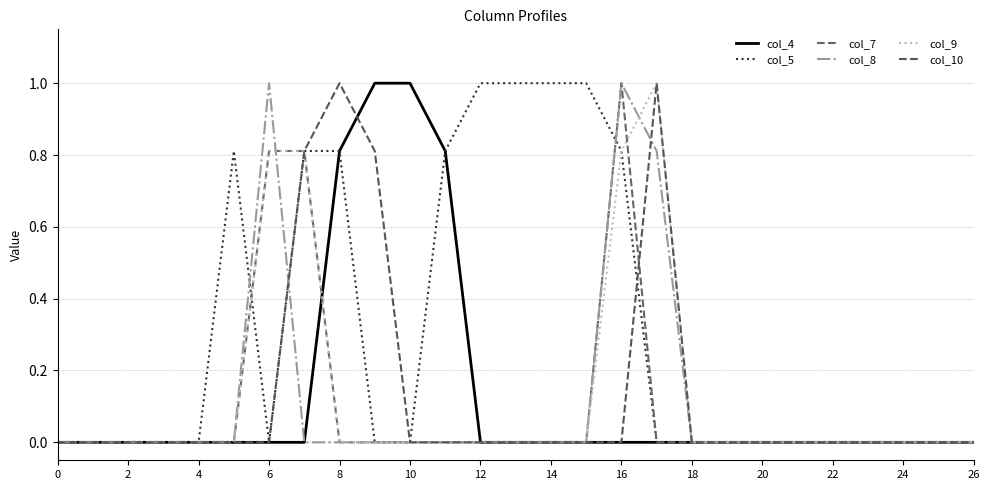

Reading left to right, list all the values displayed in this chart.

col_4: 0.0	0.0	0.0	0.0	0.0	0.0	0.0	0.0	0.8	1.0	1.0	0.8	0.0	0.0	0.0	0.0	0.0	0.0	0.0	0.0	0.0	0.0	0.0	0.0	0.0	0.0	0.0
col_5: 0.0	0.0	0.0	0.0	0.0	0.8	0.0	0.8	0.8	0.0	0.0	0.8	1.0	1.0	1.0	1.0	0.8	0.0	0.0	0.0	0.0	0.0	0.0	0.0	0.0	0.0	0.0
col_7: 0.0	0.0	0.0	0.0	0.0	0.0	0.8	0.8	0.0	0.0	0.0	0.0	0.0	0.0	0.0	0.0	1.0	0.0	0.0	0.0	0.0	0.0	0.0	0.0	0.0	0.0	0.0
col_8: 0.0	0.0	0.0	0.0	0.0	0.0	1.0	0.0	0.0	0.0	0.0	0.0	0.0	0.0	0.0	0.0	1.0	0.8	0.0	0.0	0.0	0.0	0.0	0.0	0.0	0.0	0.0
col_9: 0.0	0.0	0.0	0.0	0.0	0.0	0.8	0.8	0.0	0.0	0.0	0.0	0.0	0.0	0.0	0.0	0.8	1.0	0.0	0.0	0.0	0.0	0.0	0.0	0.0	0.0	0.0
col_10: 0.0	0.0	0.0	0.0	0.0	0.0	0.0	0.8	1.0	0.8	0.0	0.0	0.0	0.0	0.0	0.0	0.0	1.0	0.0	0.0	0.0	0.0	0.0	0.0	0.0	0.0	0.0